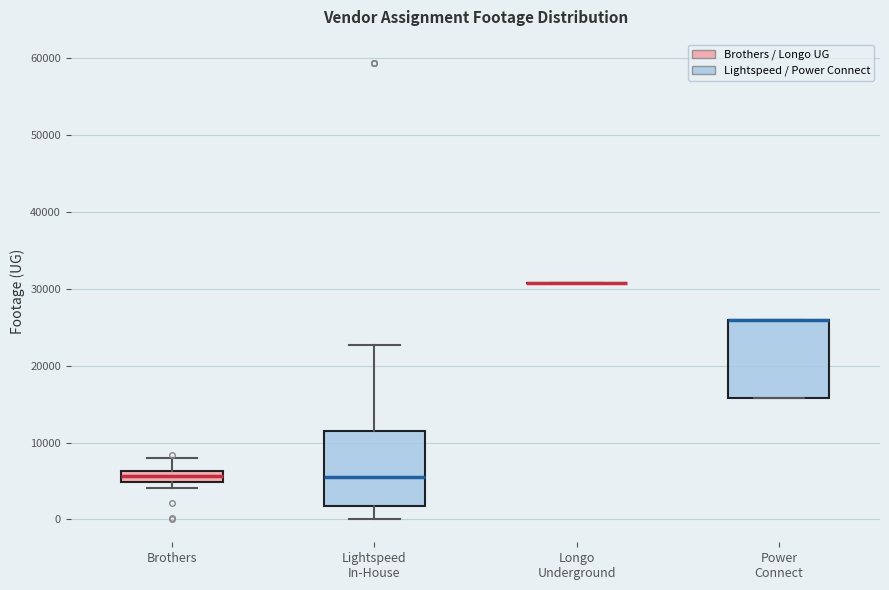

Where is the lower edge of the box for Power Connect on the y-axis? The values are not printed on the chart, so give them approximately, as read against the axis.

16000